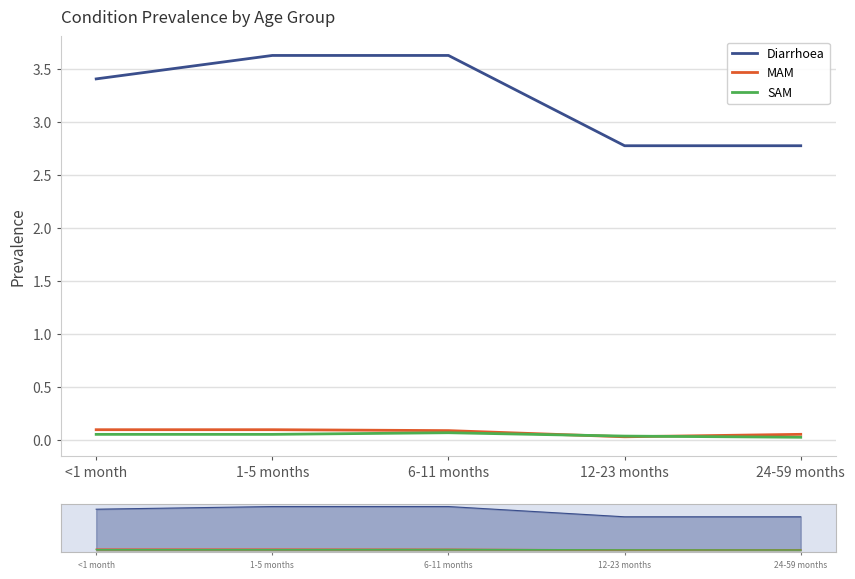

Is it true that SAM equals 0.0 at 6-11 months?

False